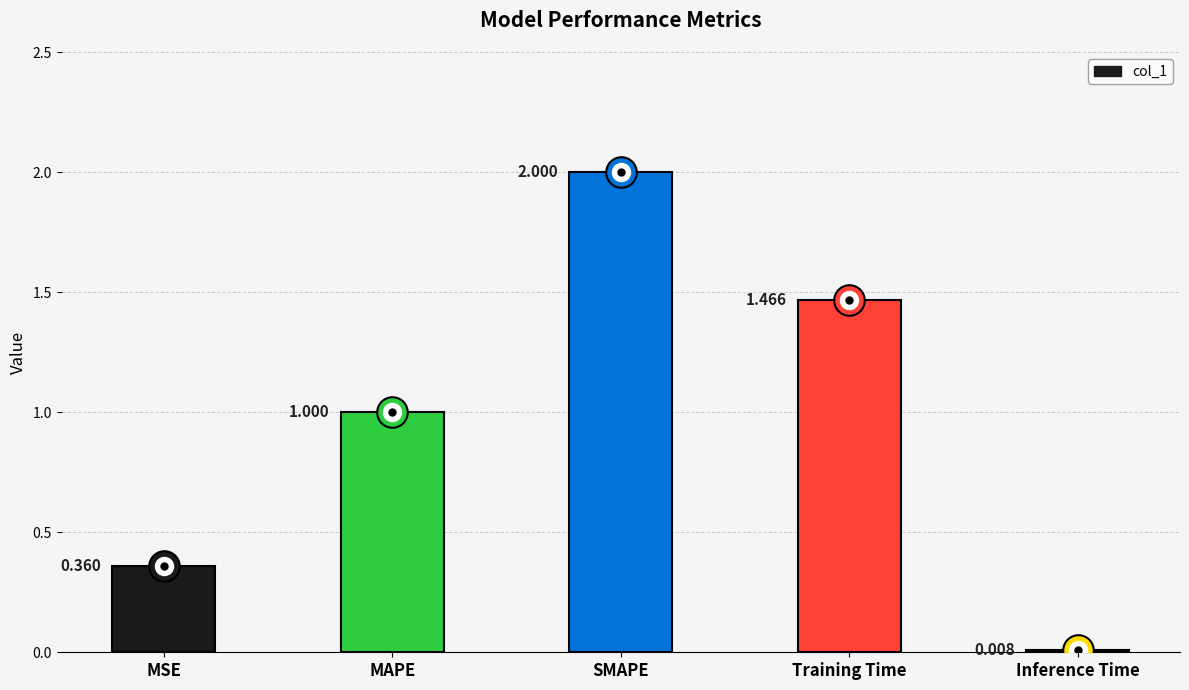

What is the difference between the maximum and minimum values?

2.0